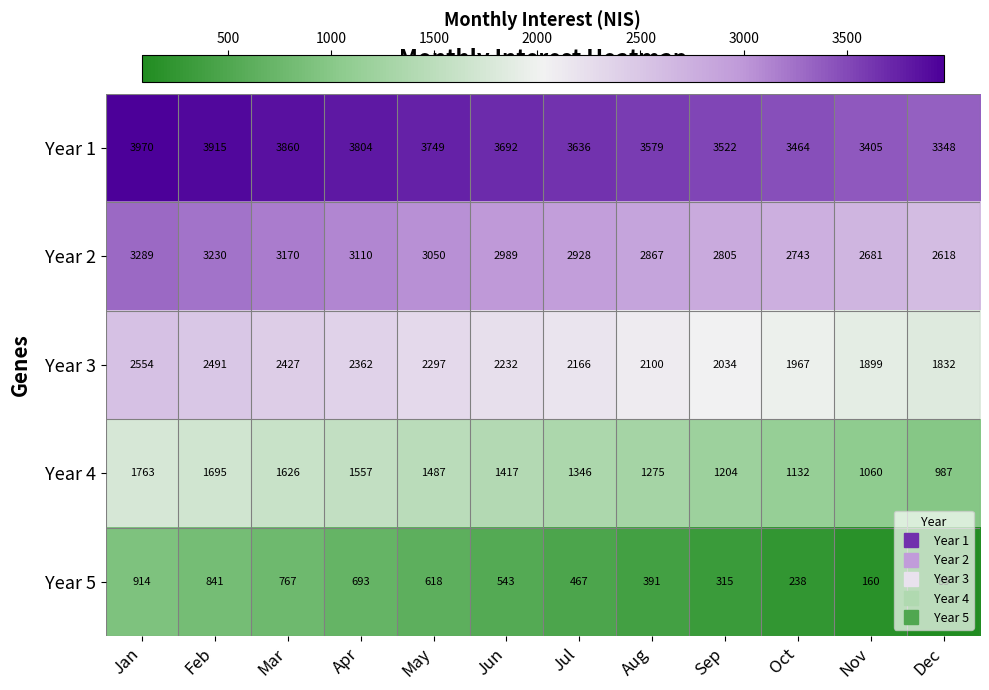

True or false: Year 4 has a value of 2896 at Jan.

False